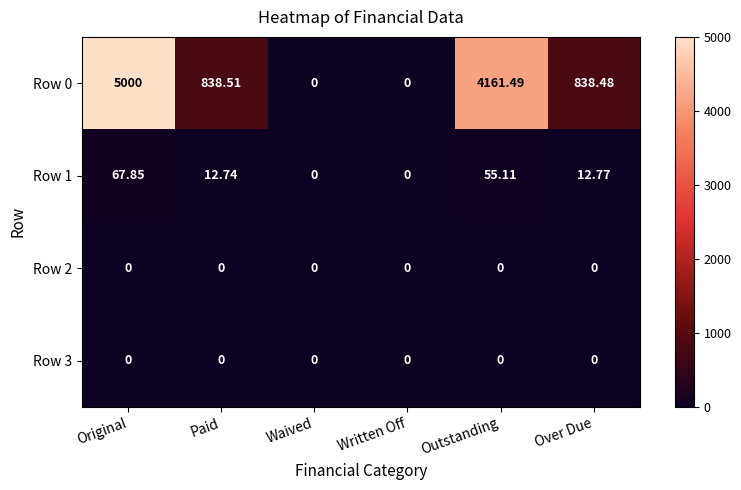

At which label does Row 1 reach its peak?

Original